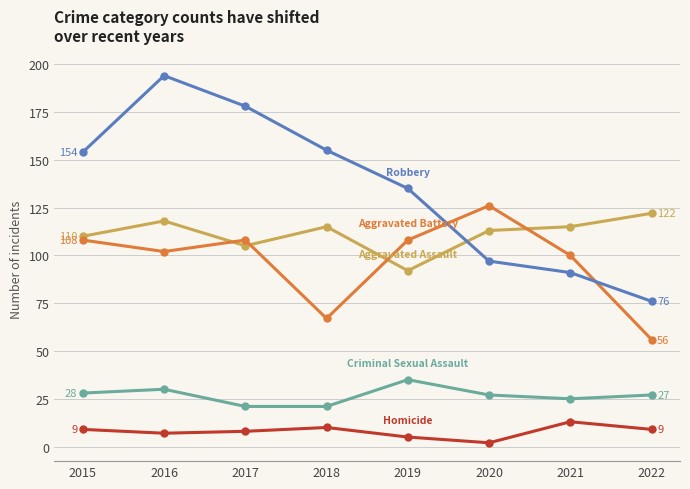

At which category is the sum across all series the highest?

2016